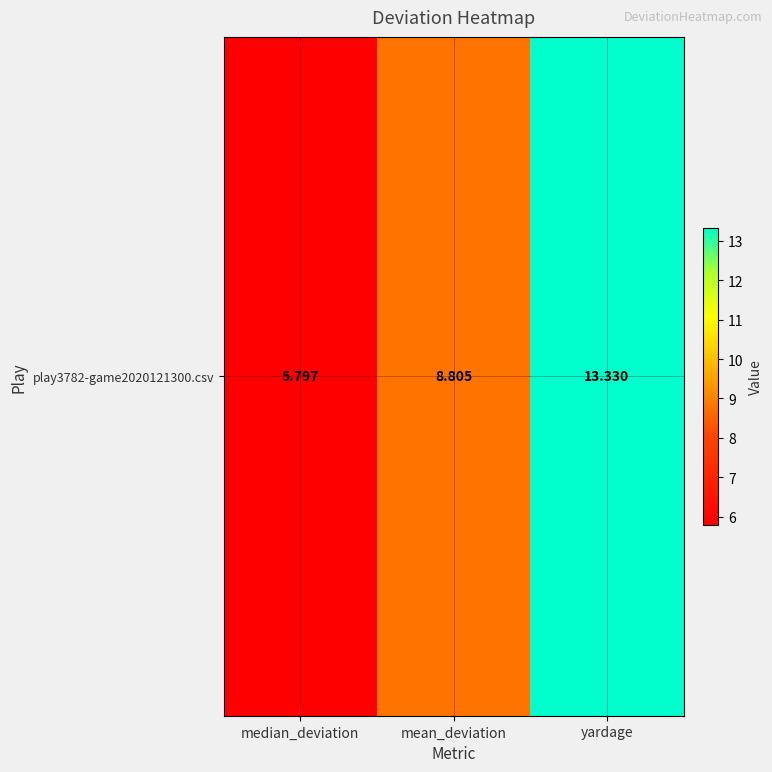

Which has a higher value, mean_deviation or median_deviation?

mean_deviation